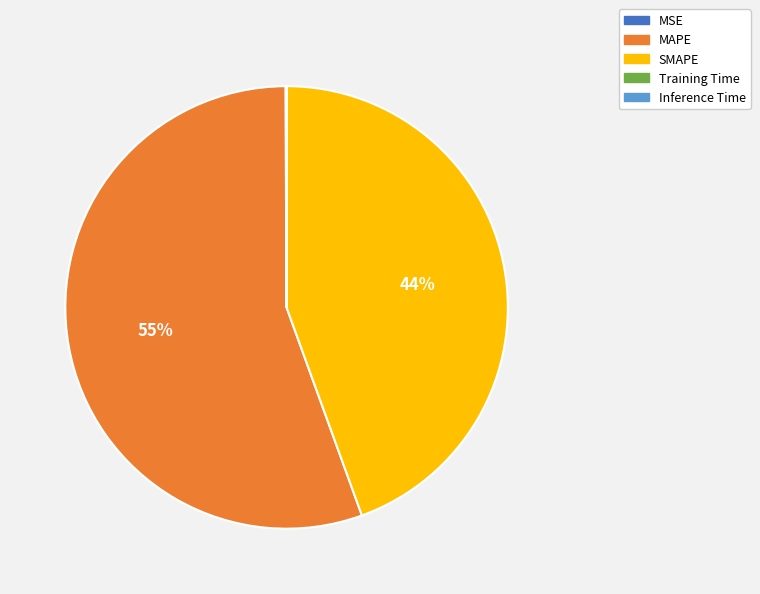

Is there any slice that represents more than half of the pie?

Yes